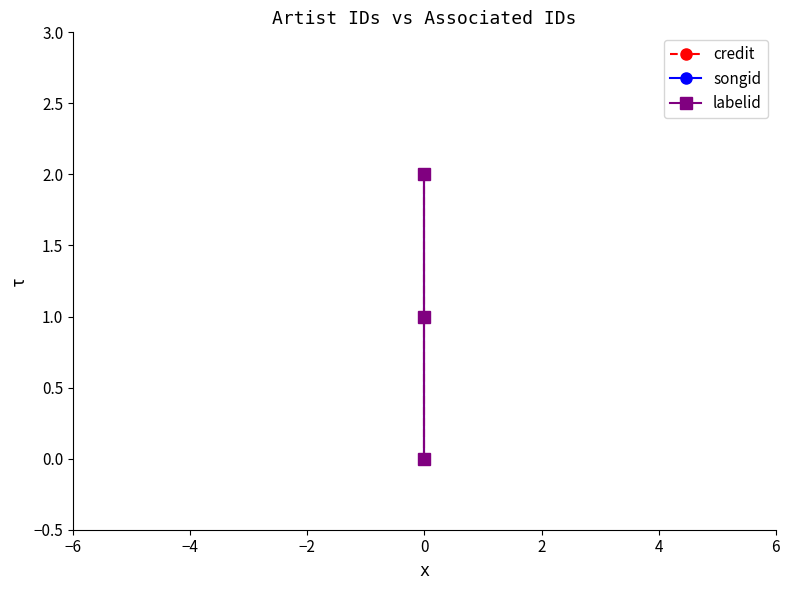

How many series are shown in this chart?

3